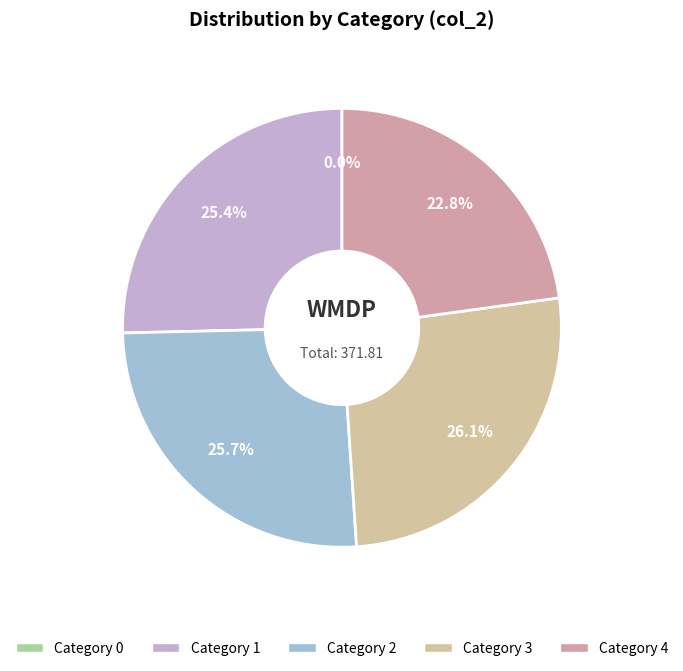

Is the sum of 3 and 2 greater than half?

Yes